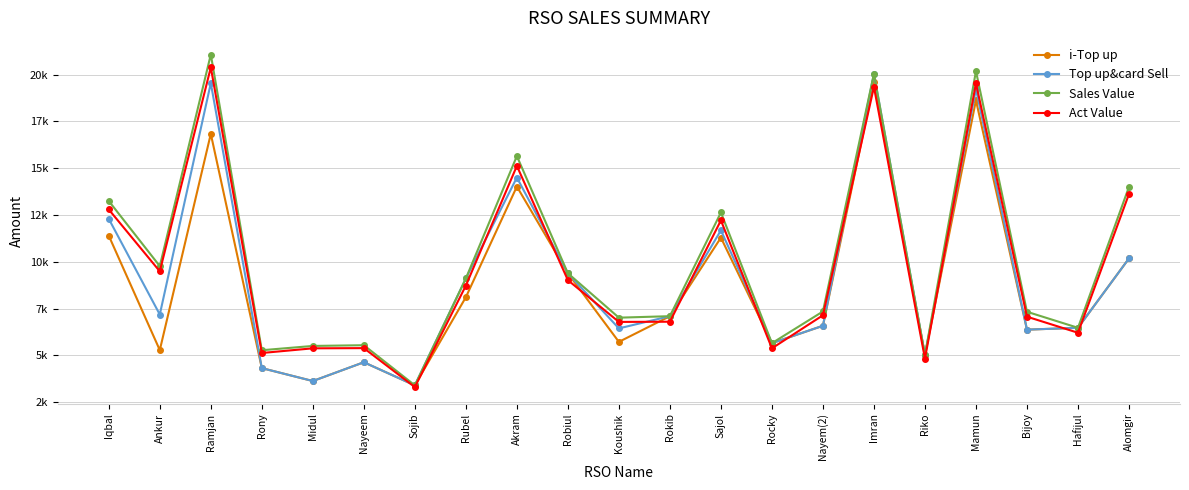

Does the chart have visible grid lines?

Yes